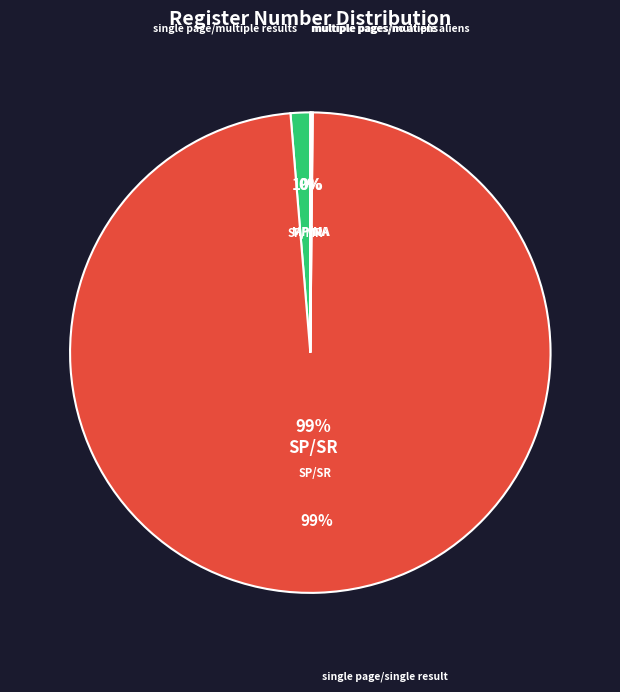

True or false: single page/multiple results accounts for 16% of the total.

False